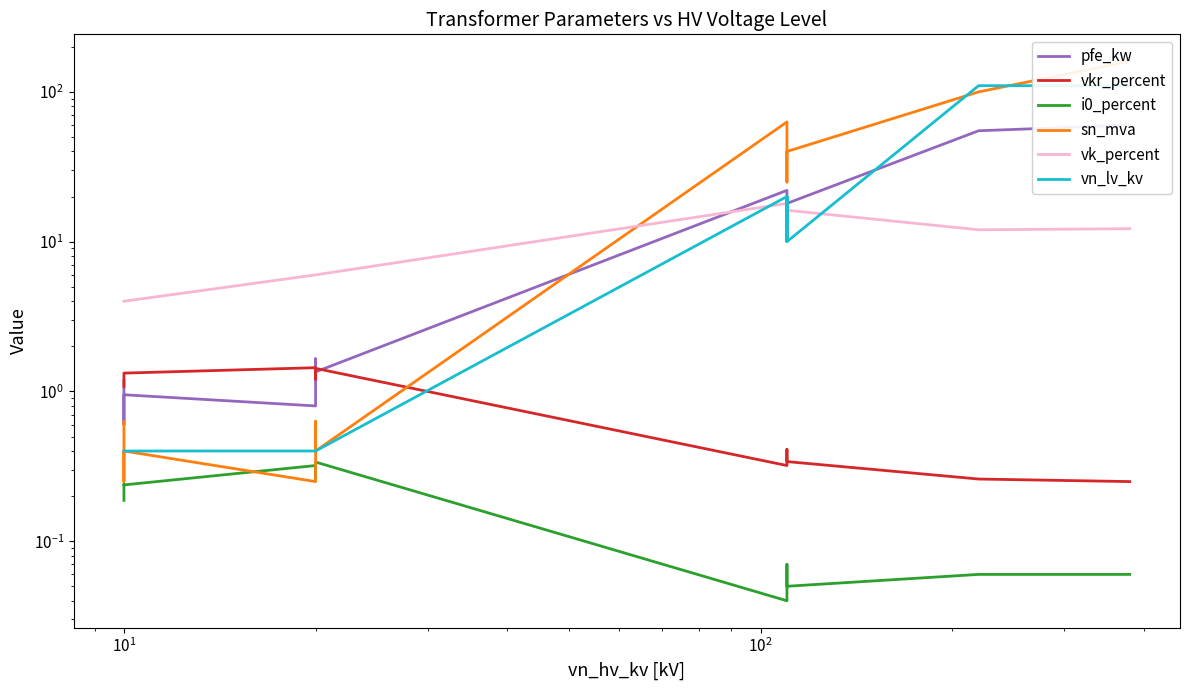

True or false: vkr_percent and i0_percent cross at least once.

False